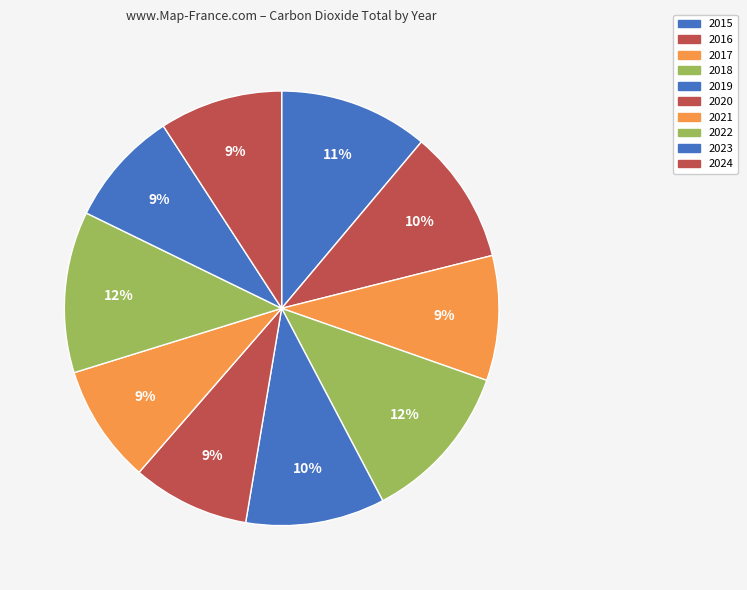

Is it true that 2021 is 15% of the pie?

False